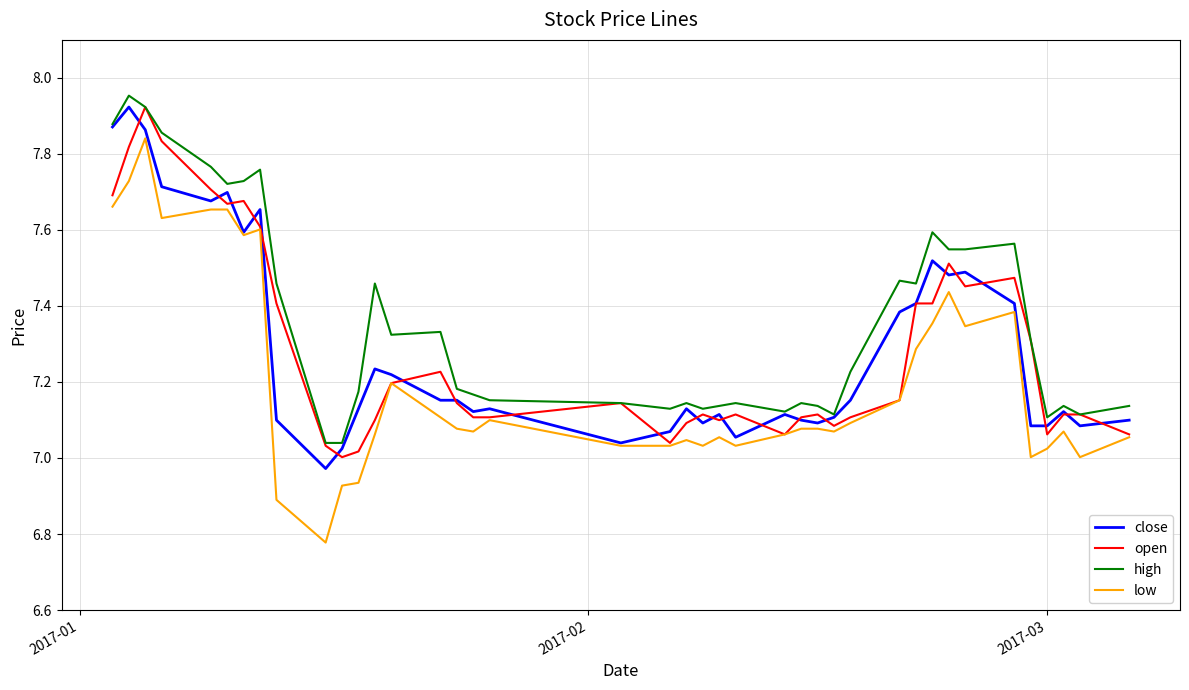

Which series has the largest range (max minus min)?

low